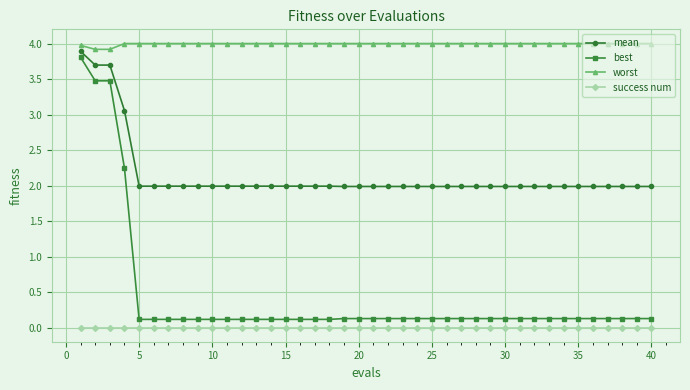

True or false: best and mean cross at least once.

False